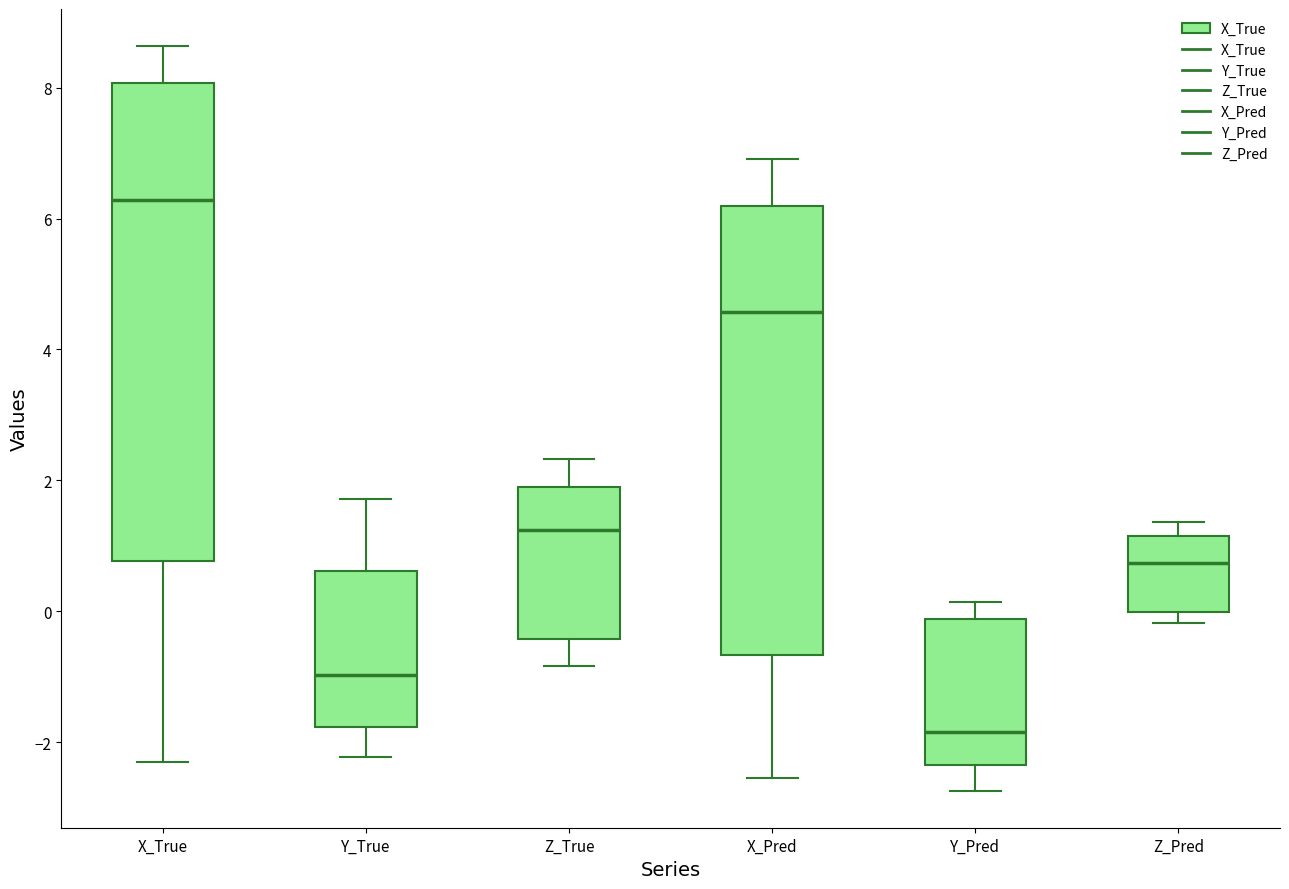

Reading left to right, read every box against the y-axis: the position of its median line, the range the box covers, and the ends of its whiskers. The values are not printed on the chart, so give them approximately, as read against the axis.

X_True: median 6.2, box 0.8 to 8.0, whiskers -2.2 to 8.6
Y_True: median -1.0, box -1.8 to 0.6, whiskers -2.2 to 1.8
Z_True: median 1.2, box -0.4 to 2.0, whiskers -0.8 to 2.4
X_Pred: median 4.6, box -0.6 to 6.2, whiskers -2.6 to 7.0
Y_Pred: median -1.8, box -2.4 to -0.2, whiskers -2.8 to 0.2
Z_Pred: median 0.8, box 0.0 to 1.2, whiskers -0.2 to 1.4